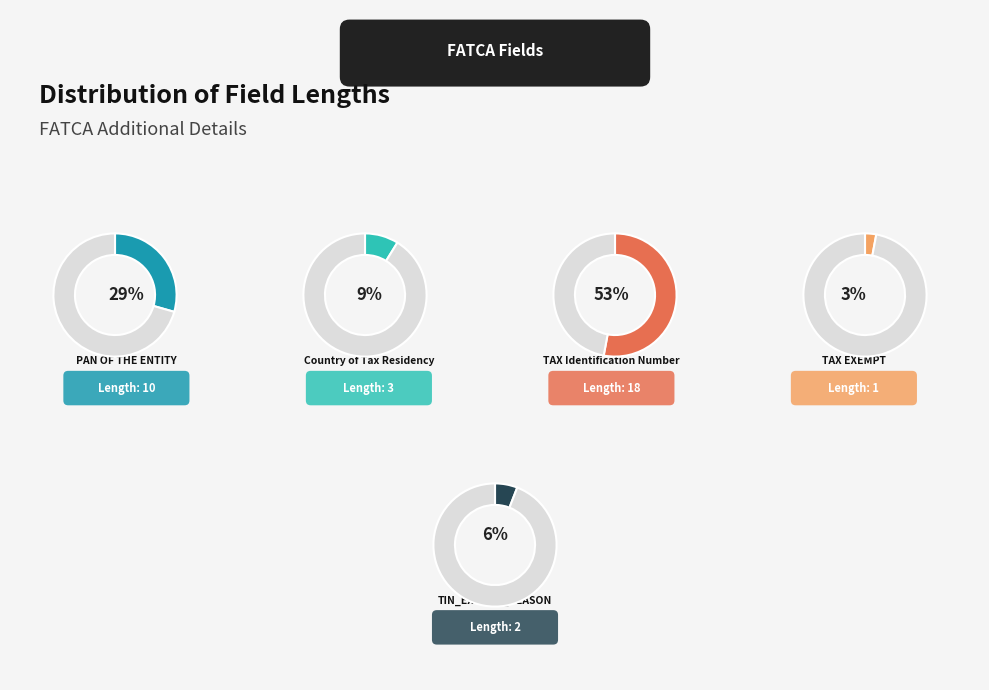

Approximately how many times larger is the value at Country of Tax Residency compared to TAX Identification Number?

0.2